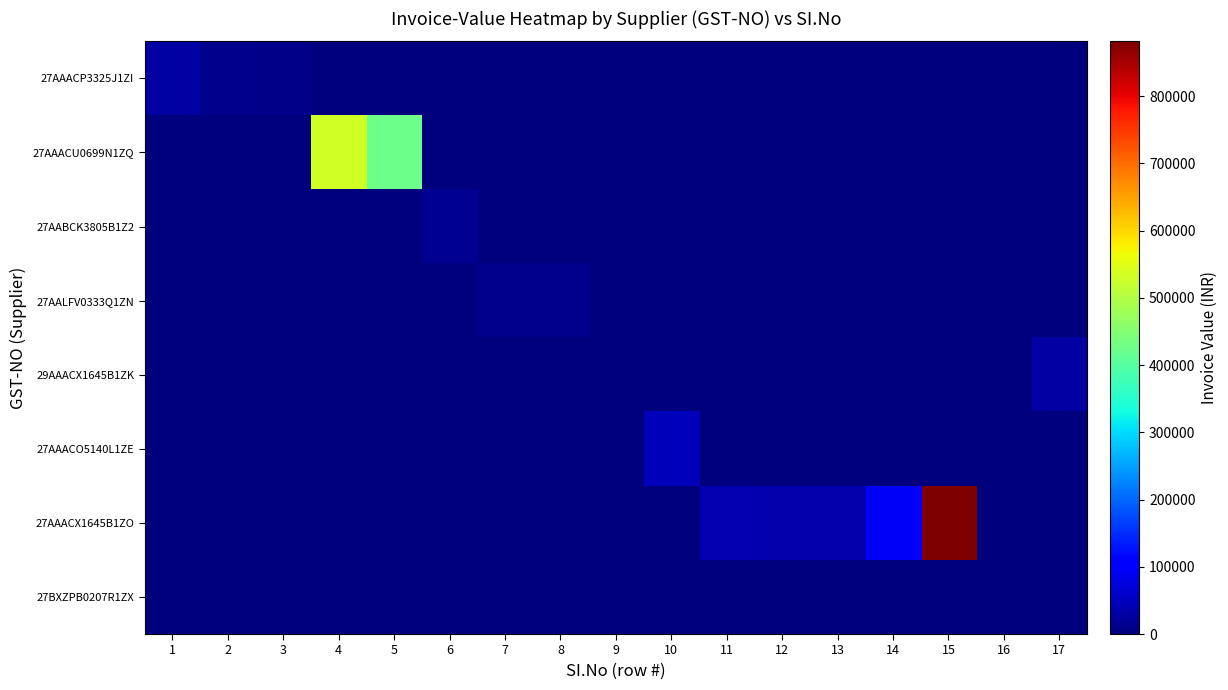

Which series has the largest total across all categories?

27AAACX1645B1ZO